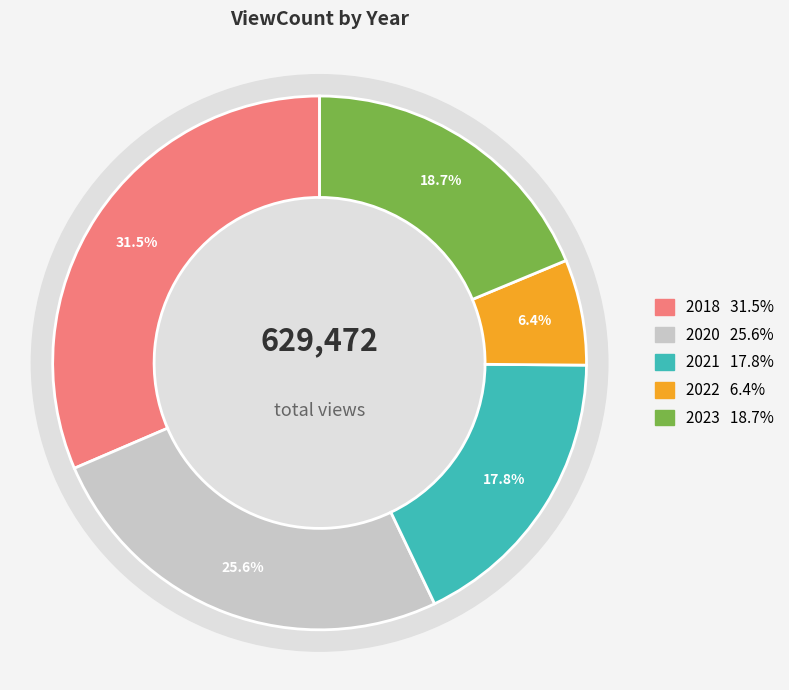

Which has a higher value, 2018 or 2023-Oct?

2018